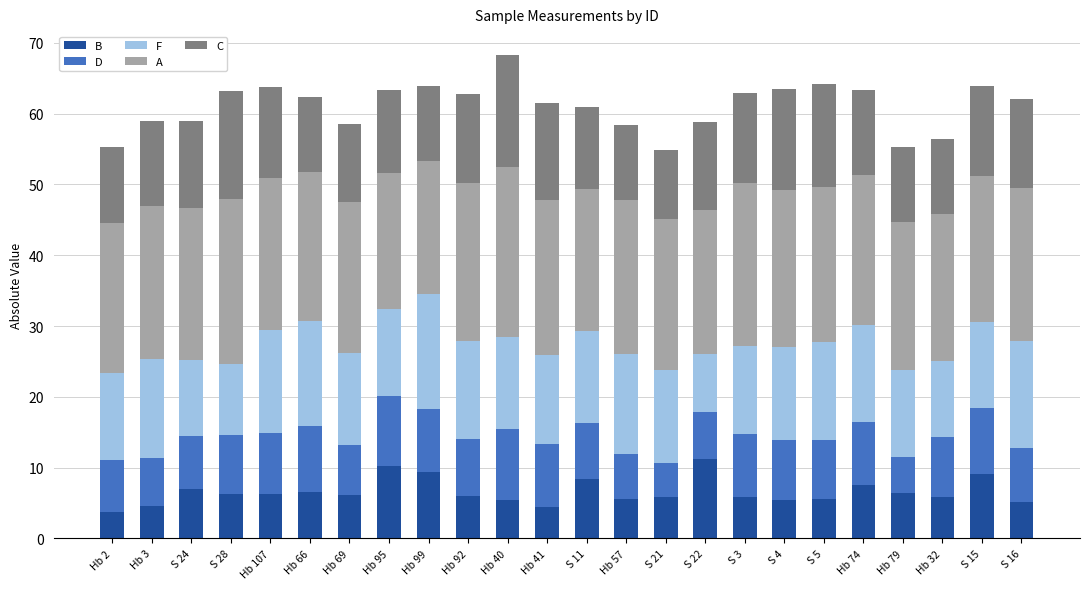

What is the total value across all series at Hb 95?

63.4